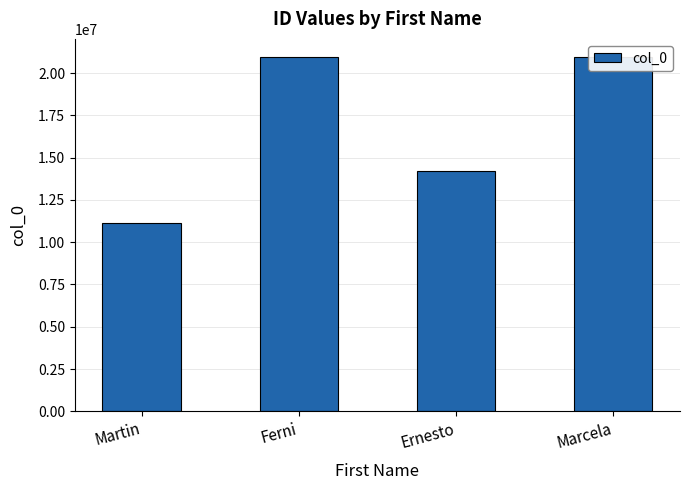

Read the value at Marcela.

20983512